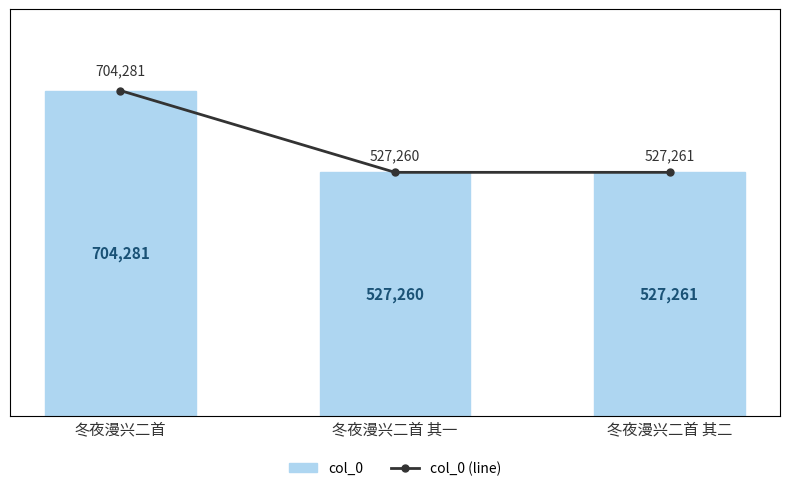

How many data points in col_0 (line) are less than 527261?

1